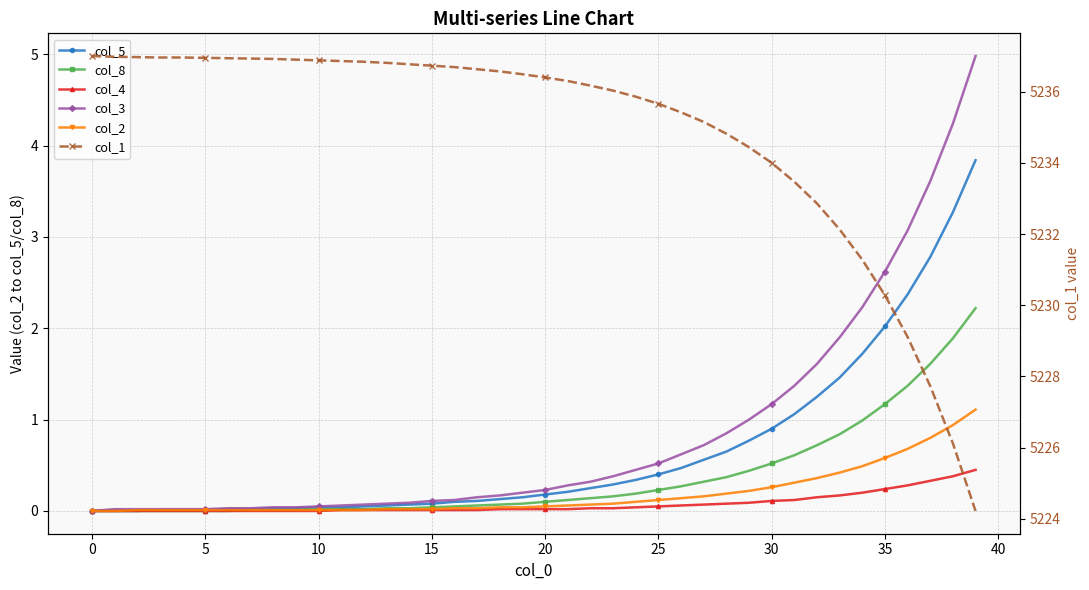

Is this an area chart (filled region under the line)?

No